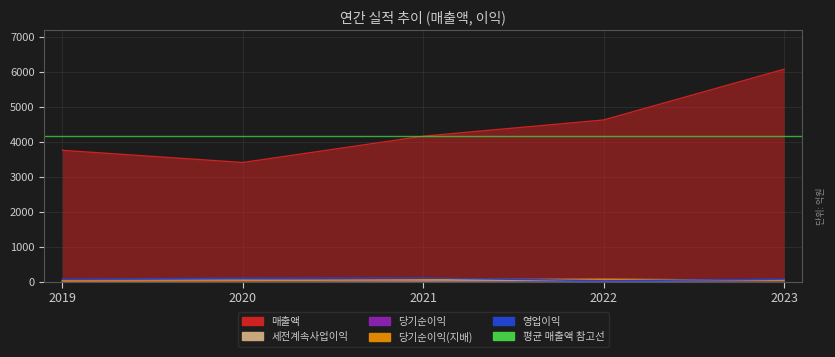

What is the sum of all 당기순이익(지배) values?

218